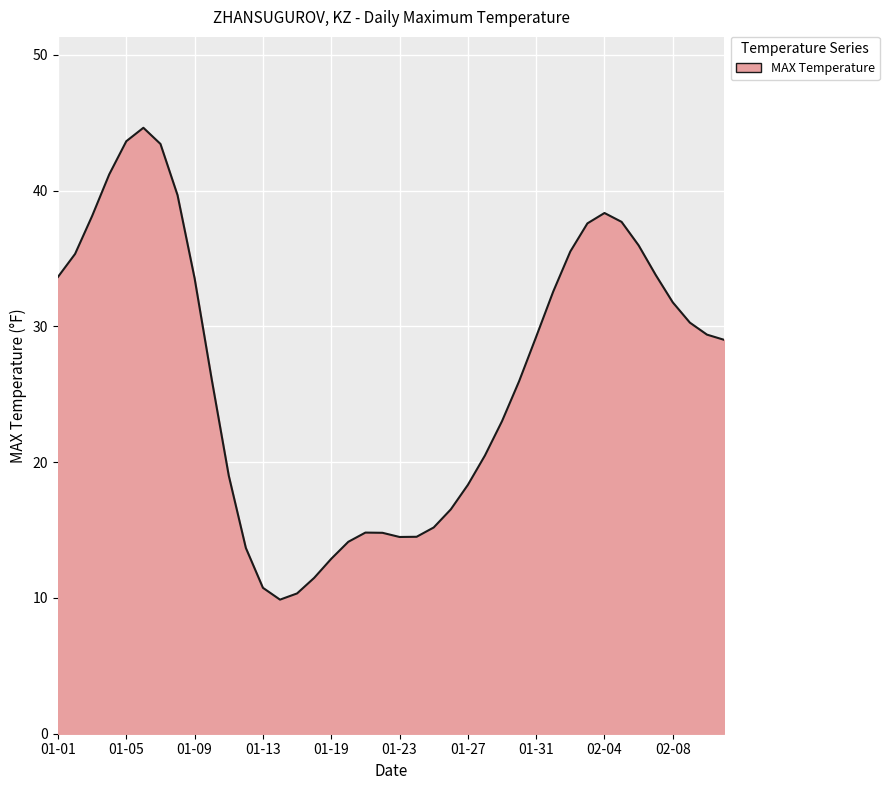

What is the difference between the maximum and minimum values?

34.8